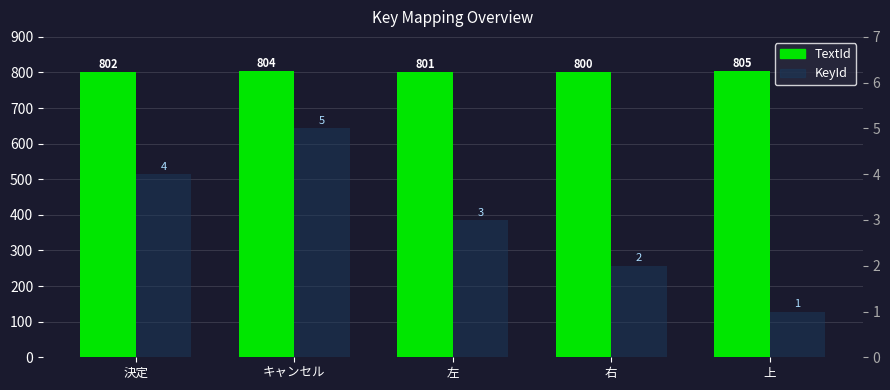

Which category has the highest value across all series?

上